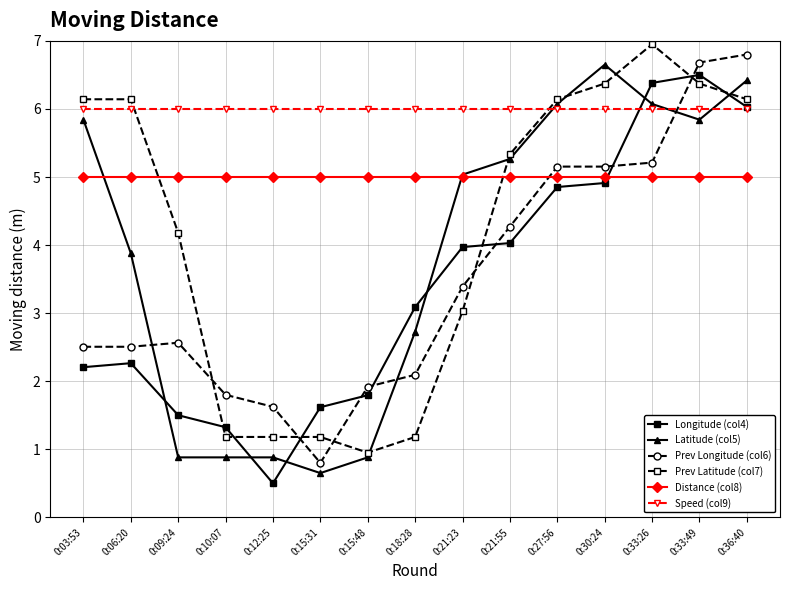

What is the minimum value shown in the chart?

0.5